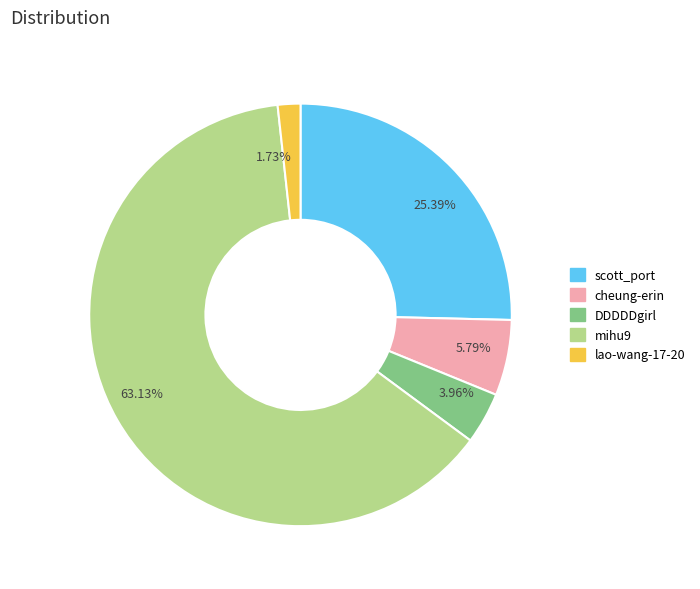

Rank the categories by value from highest to lowest.

63.13%, 25.39%, 5.79%, 3.96%, 1.73%